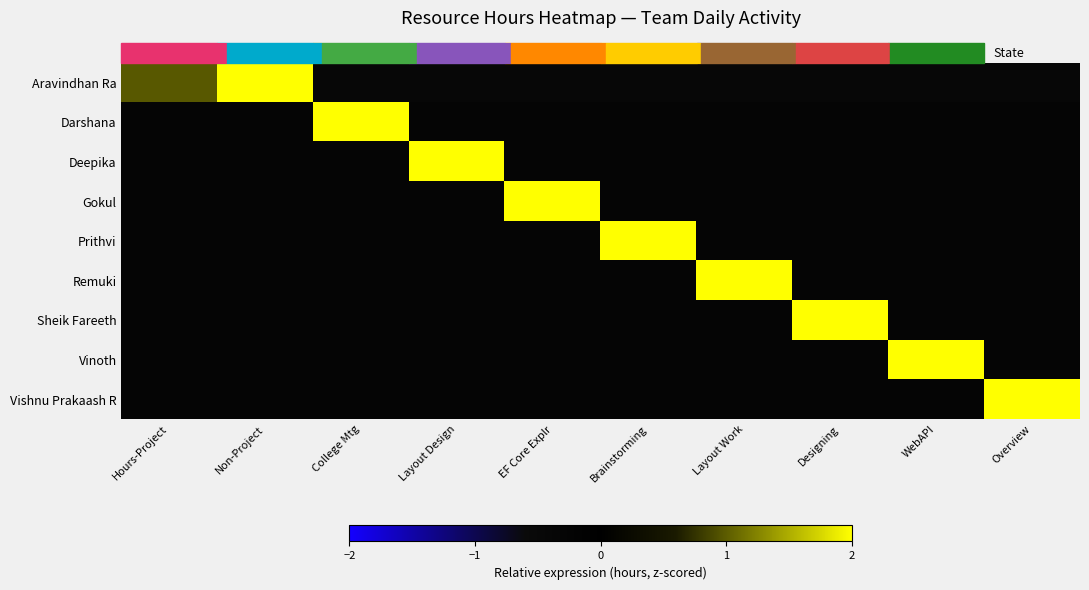

Which series changed the most between Layout Design and Designing?

Deepika